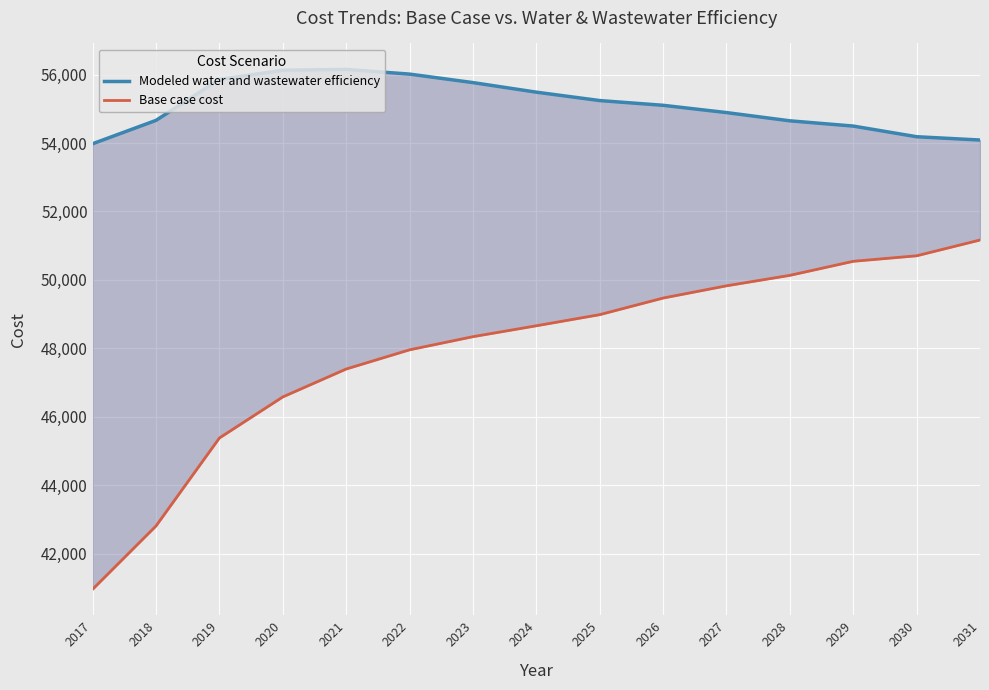

True or false: Modeled water and wastewater efficiency and Base case cost intersect in this chart.

False